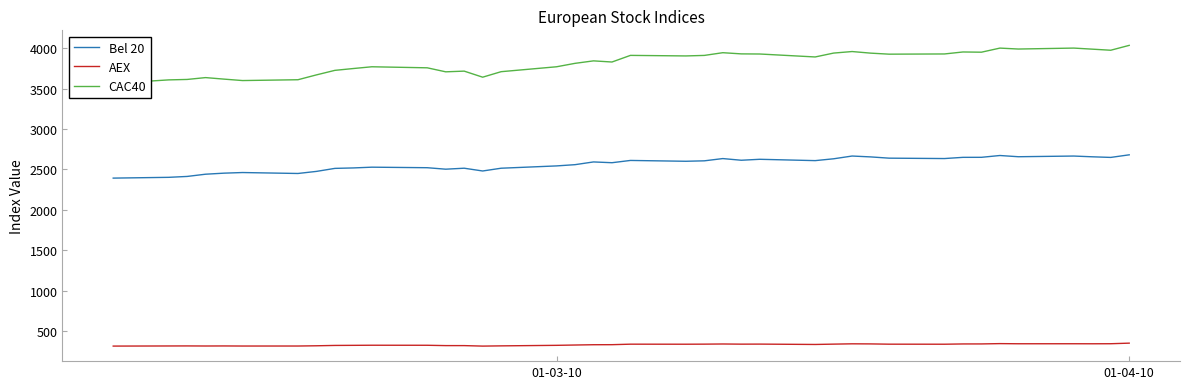

How many data points in AEX are less than 335?

20